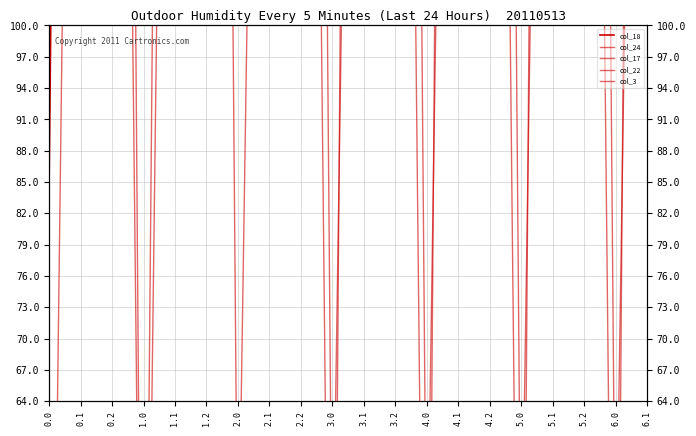

What is the average value of the col_18 series?

346.8